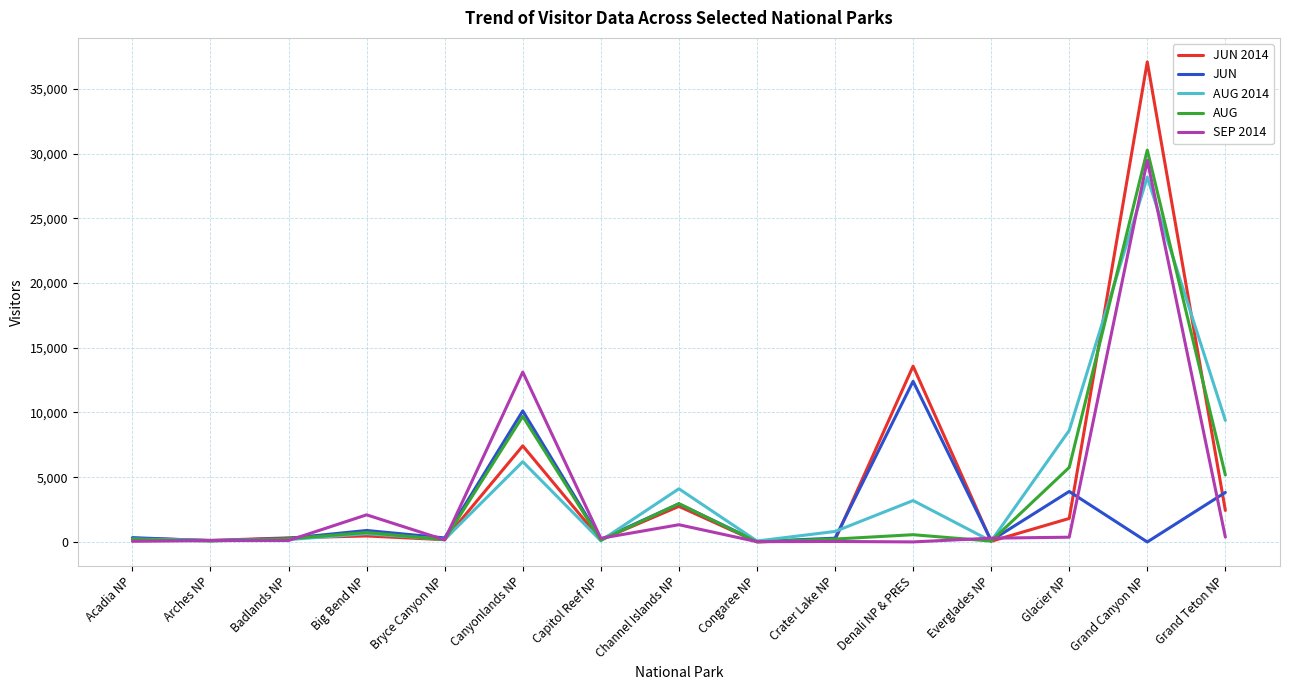

Which label corresponds to the largest value in the chart?

Grand Canyon NP